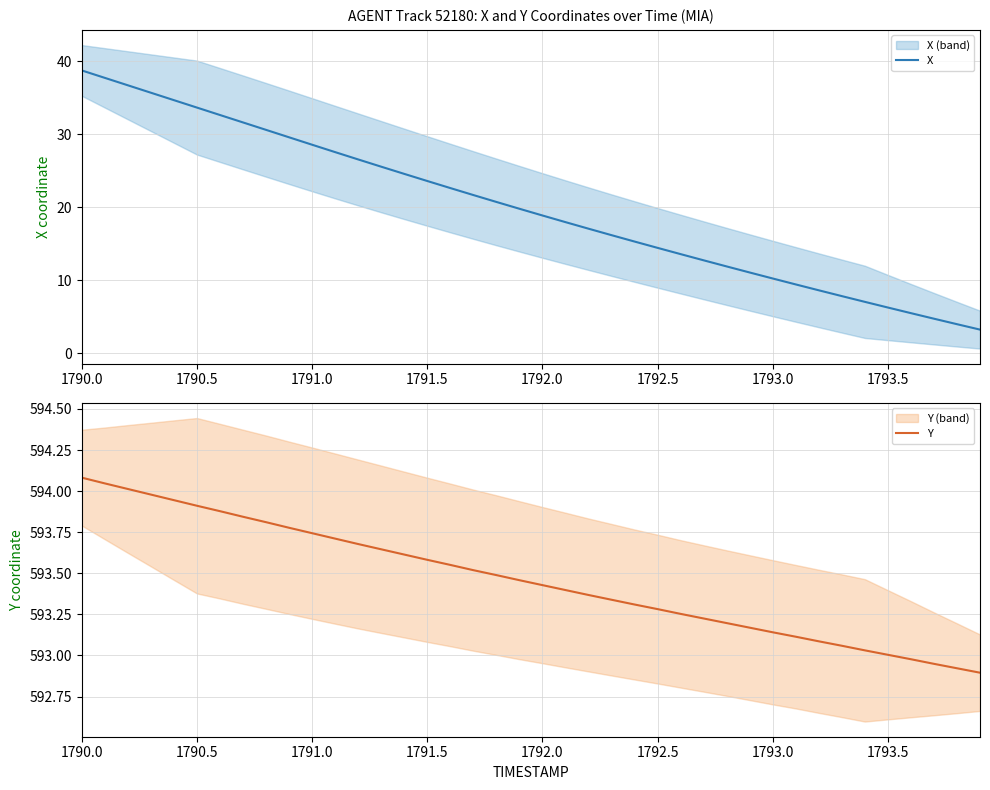

What is the highest value of the Y series?

594.1